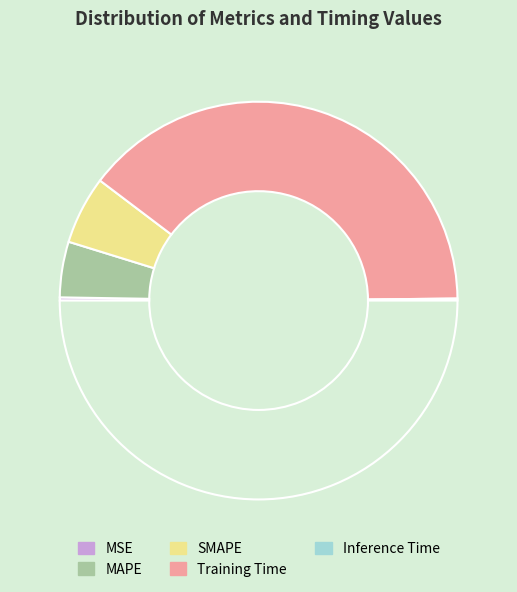

Does any single category account for the majority?

Yes